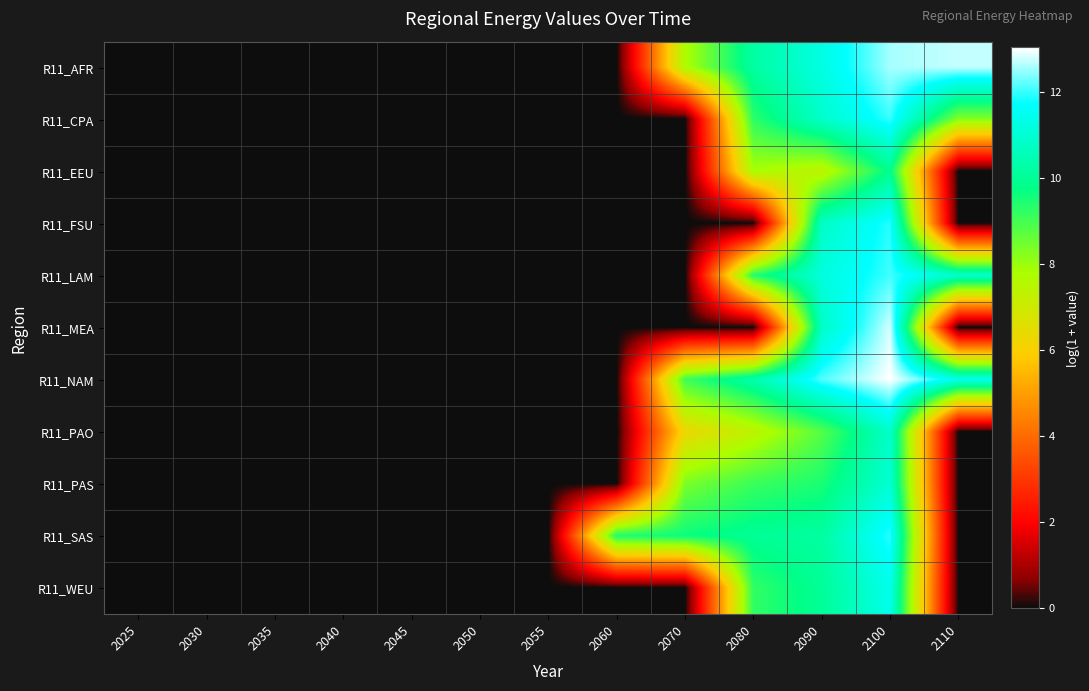

Between 2025 and 2100, which is larger?

2100